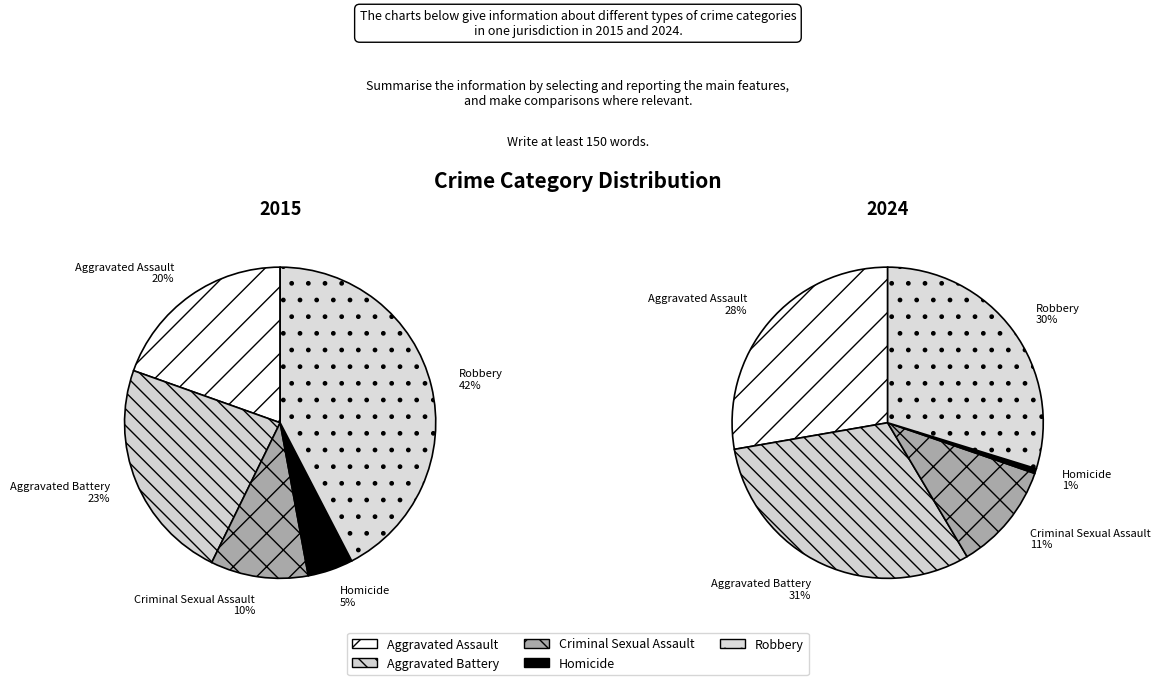

Is it true that Homicide is 5% of the pie?

True